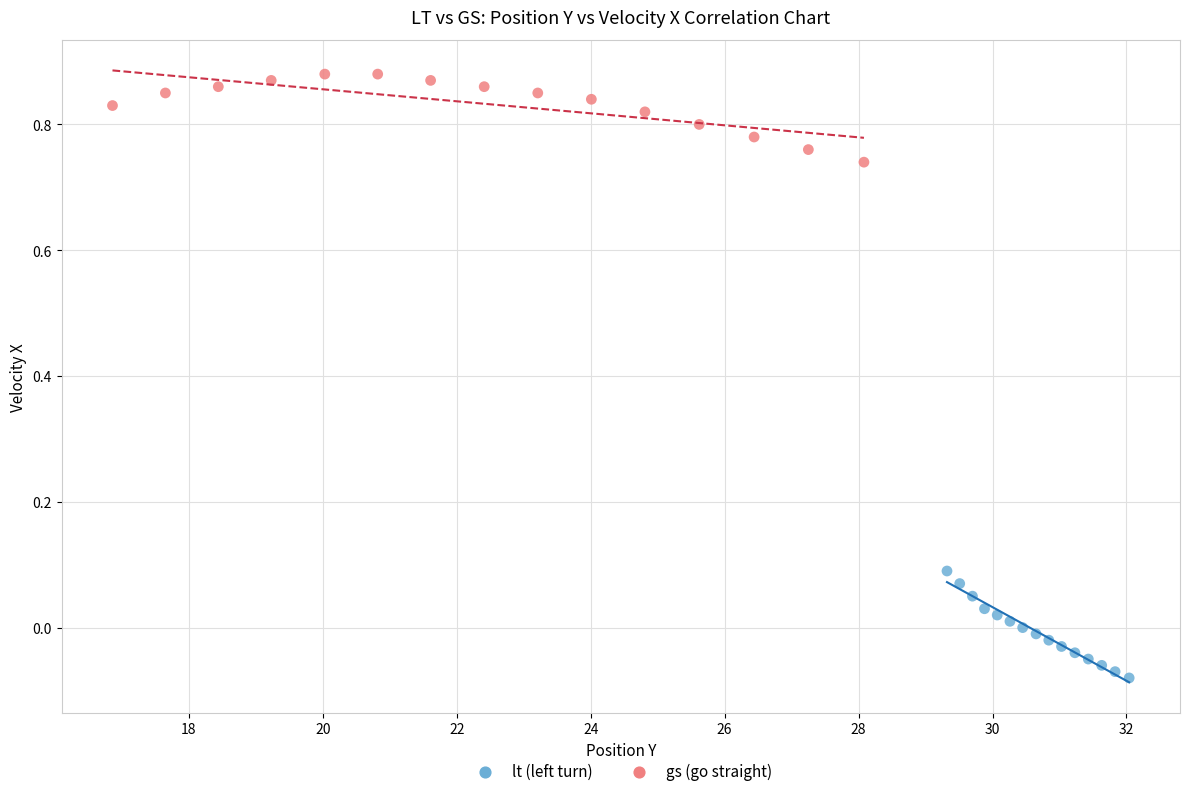

Which series reaches the minimum Y coordinate?

lt (left turn)